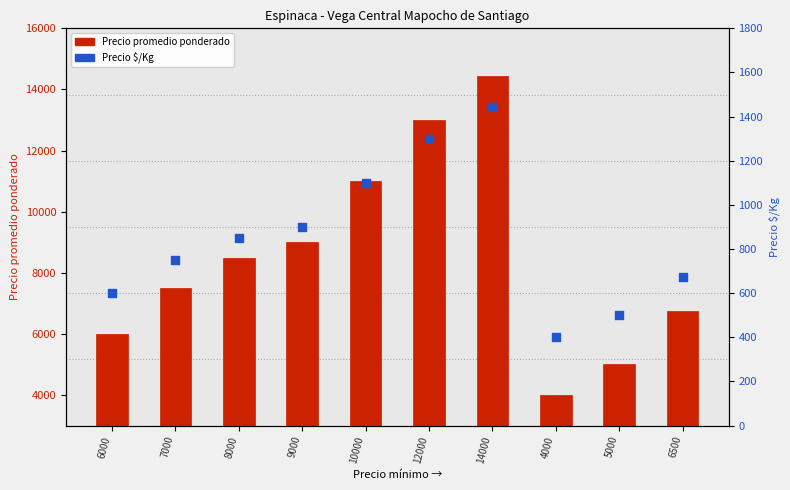

At how many categories does at least one series exceed 4901?

9